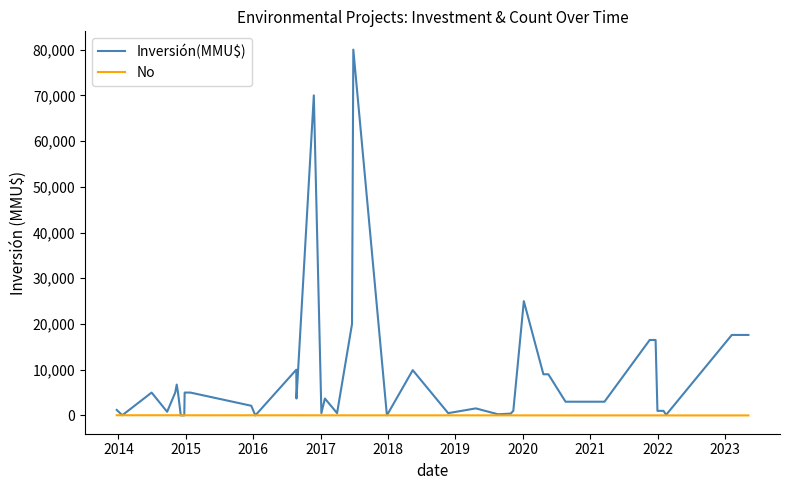

Which series has the largest total across all categories?

Inversión(MMU$)